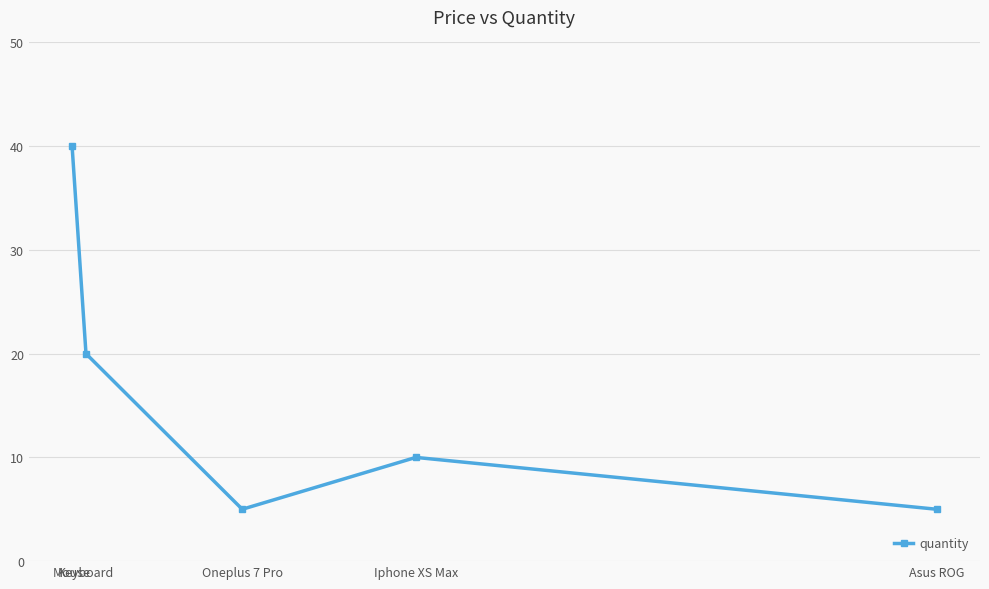

The value at Asus ROG is 5. True or false?

True